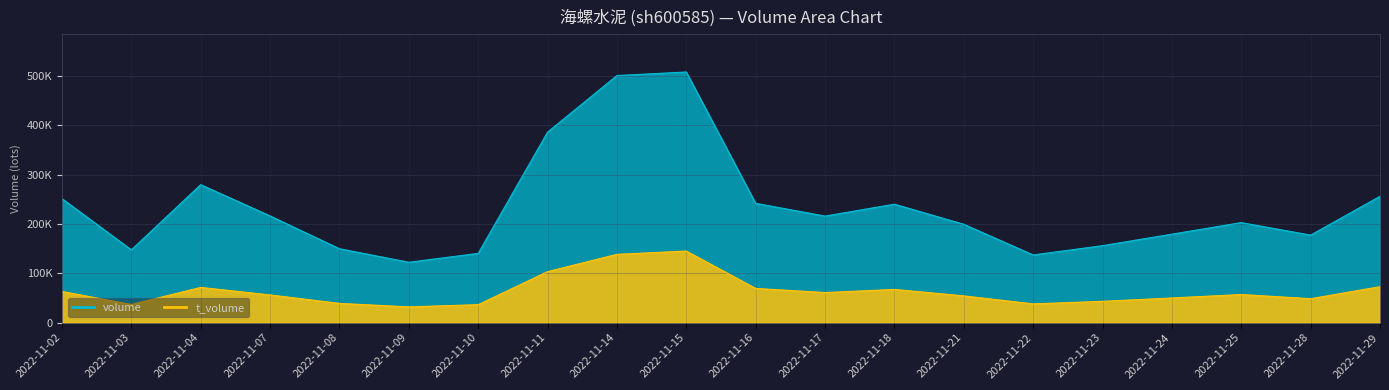

Rank the series by their maximum value, from lowest to highest.

t_volume, volume